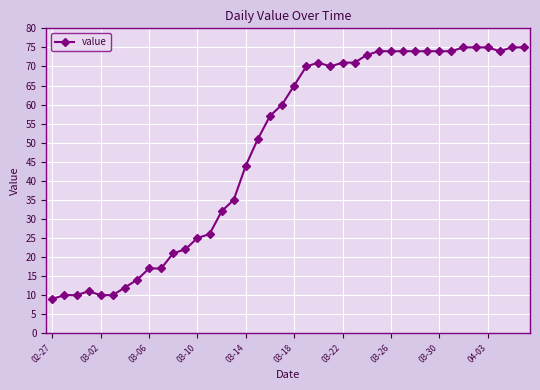

True or false: the data has more than 1 interior local peaks.

True